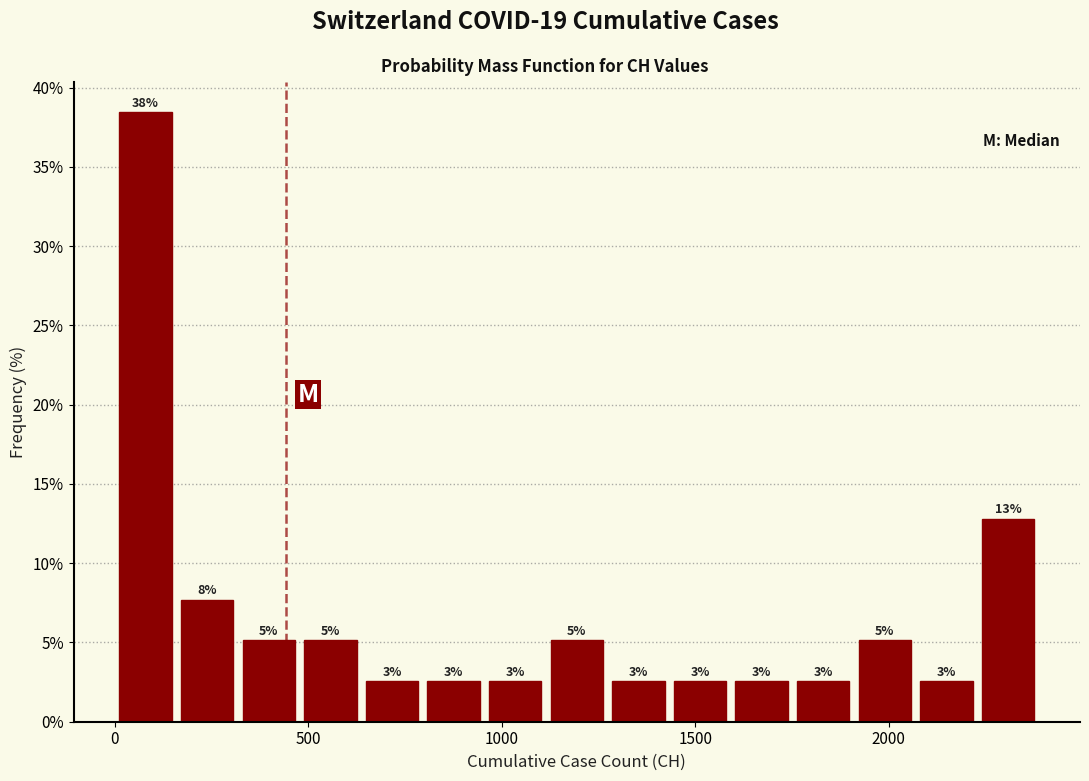

Around what value on the x-axis is the tallest bar? Give the approximate position of its centre, as read against the axis.

100